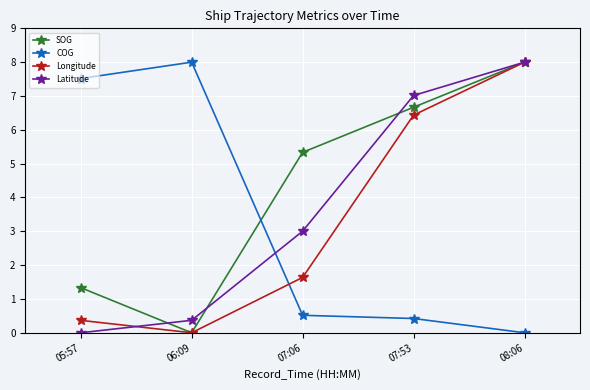

What position from the left is 07:53?

4